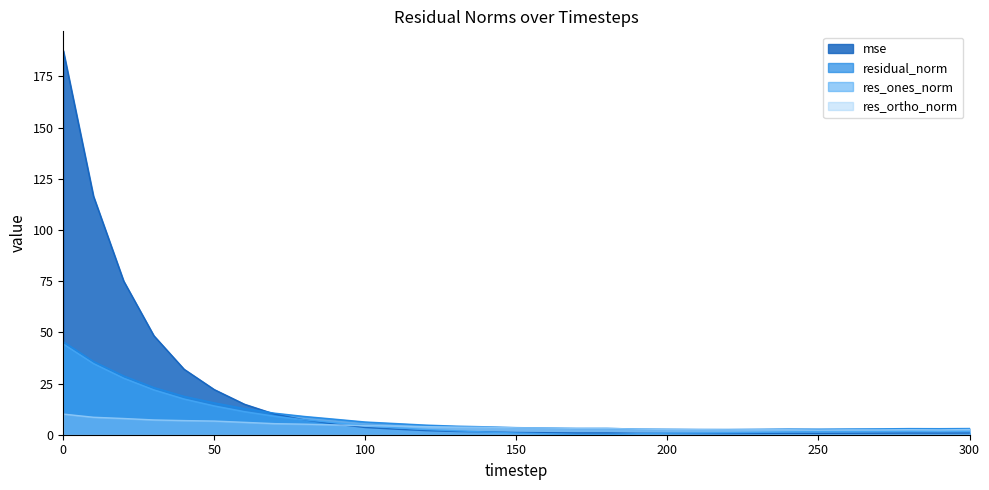

Which series has the largest range (max minus min)?

mse